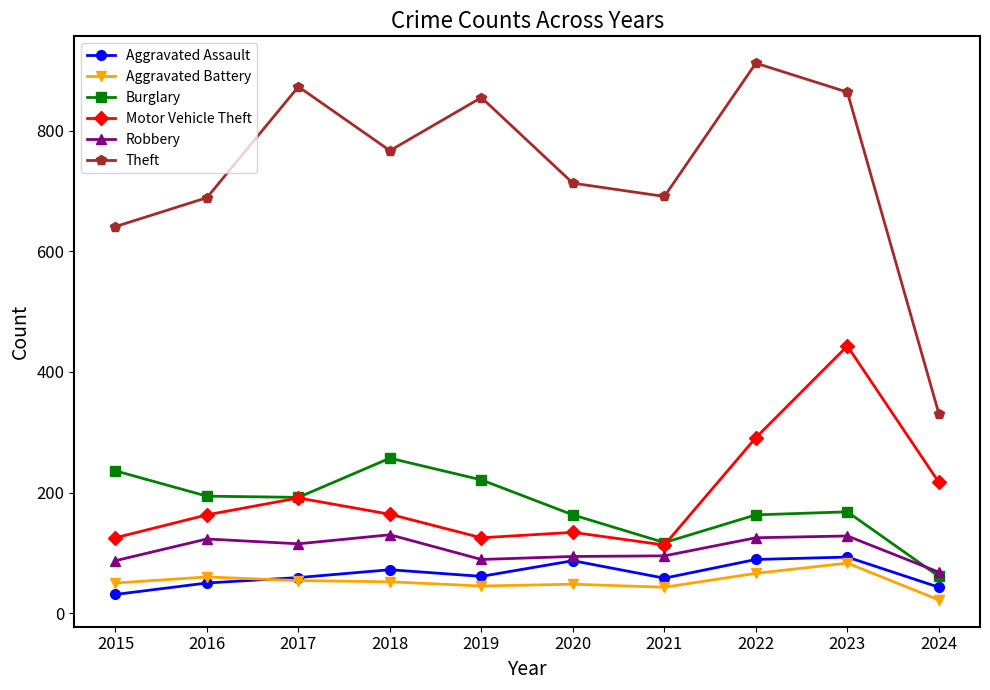

What is the average value of the Theft series?

734